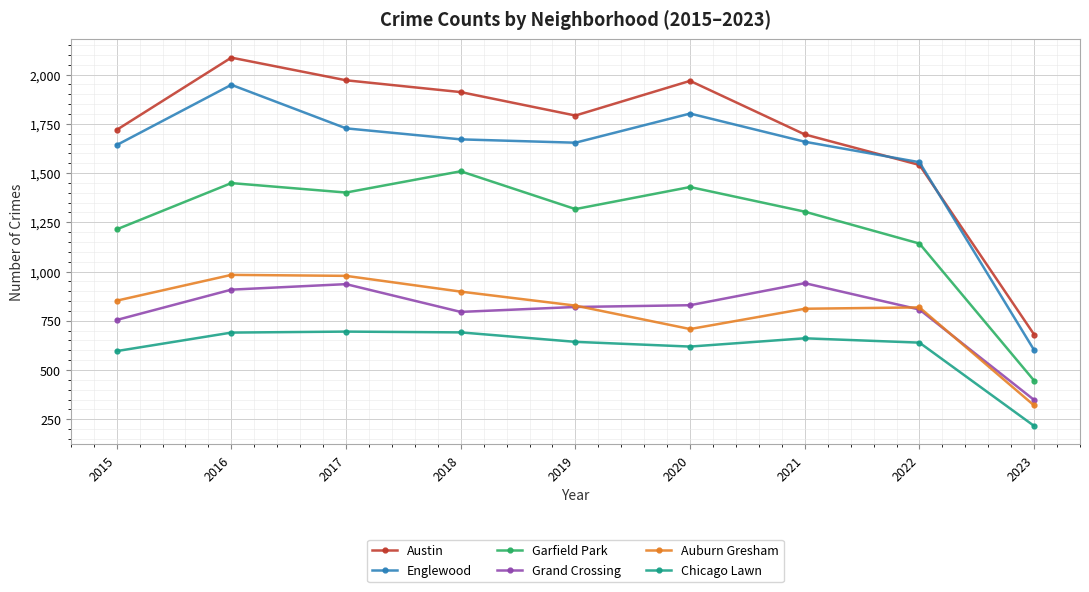

What is the maximum value for Chicago Lawn?

695